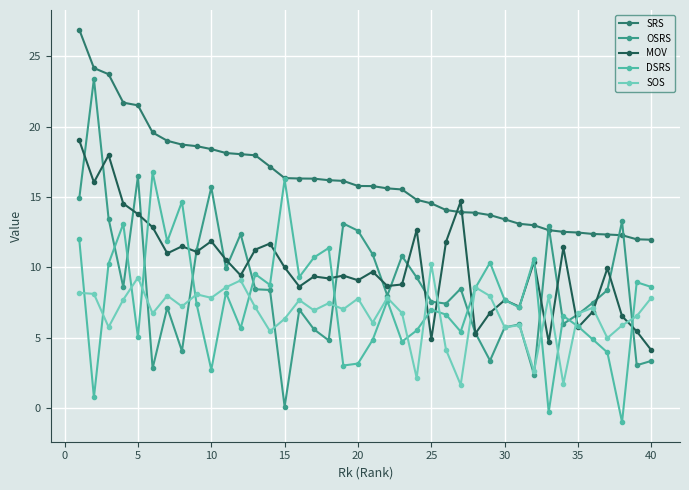

List the series in order of their peak value, highest first.

SRS, OSRS, MOV, DSRS, SOS